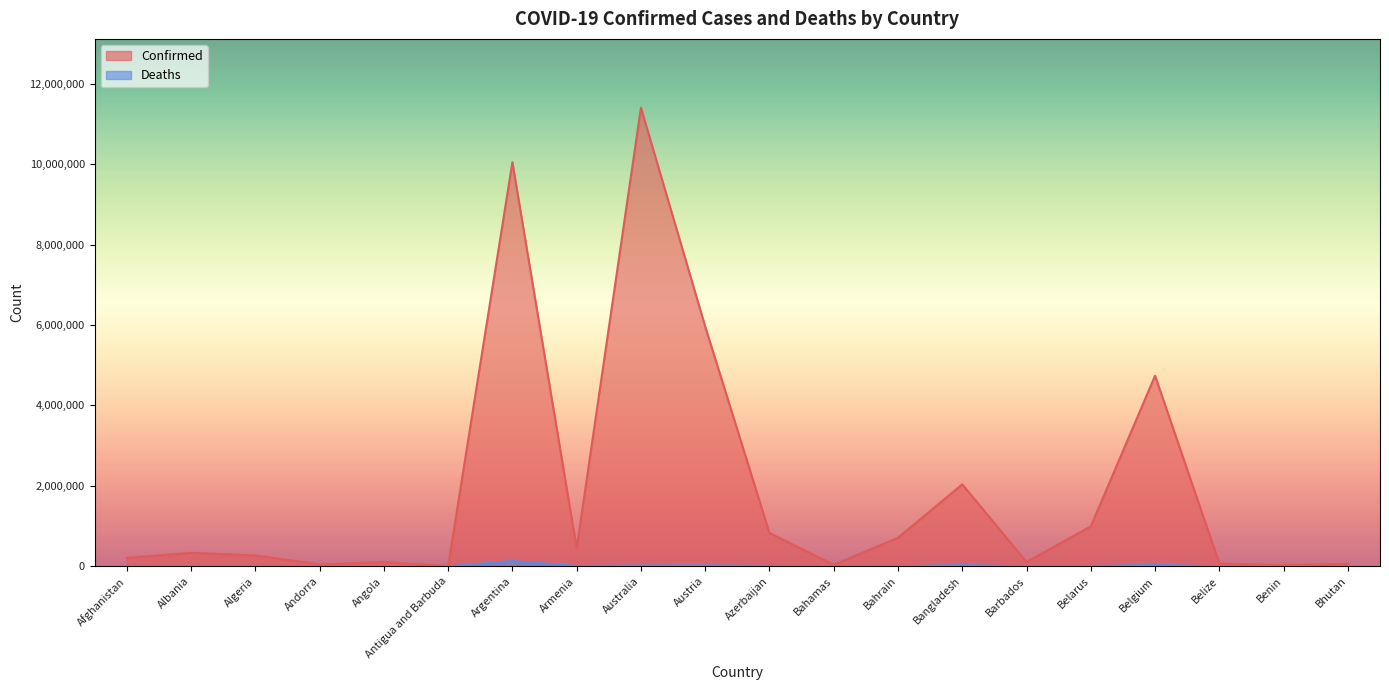

Is the value of Confirmed at Australia greater than the value of Deaths at Australia?

Yes